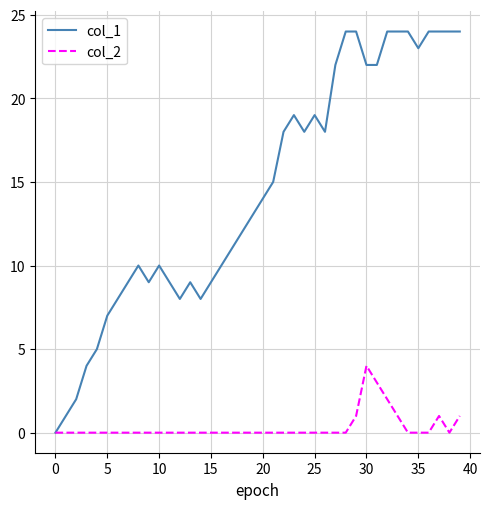

What is the maximum value shown in the chart?

24